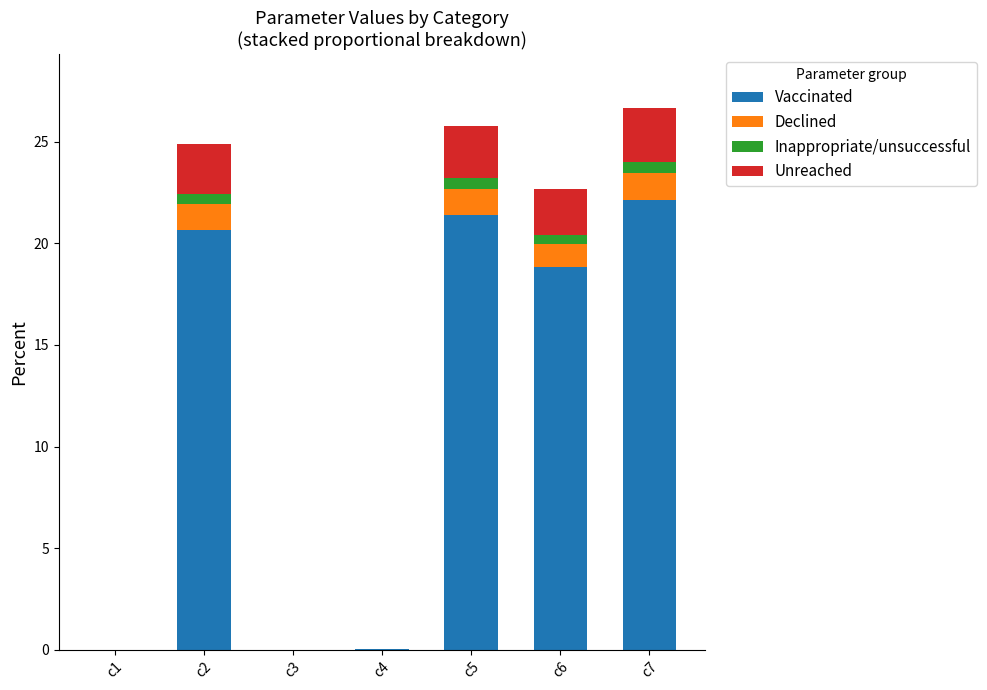

At which label is Vaccinated closest to 11?

c6